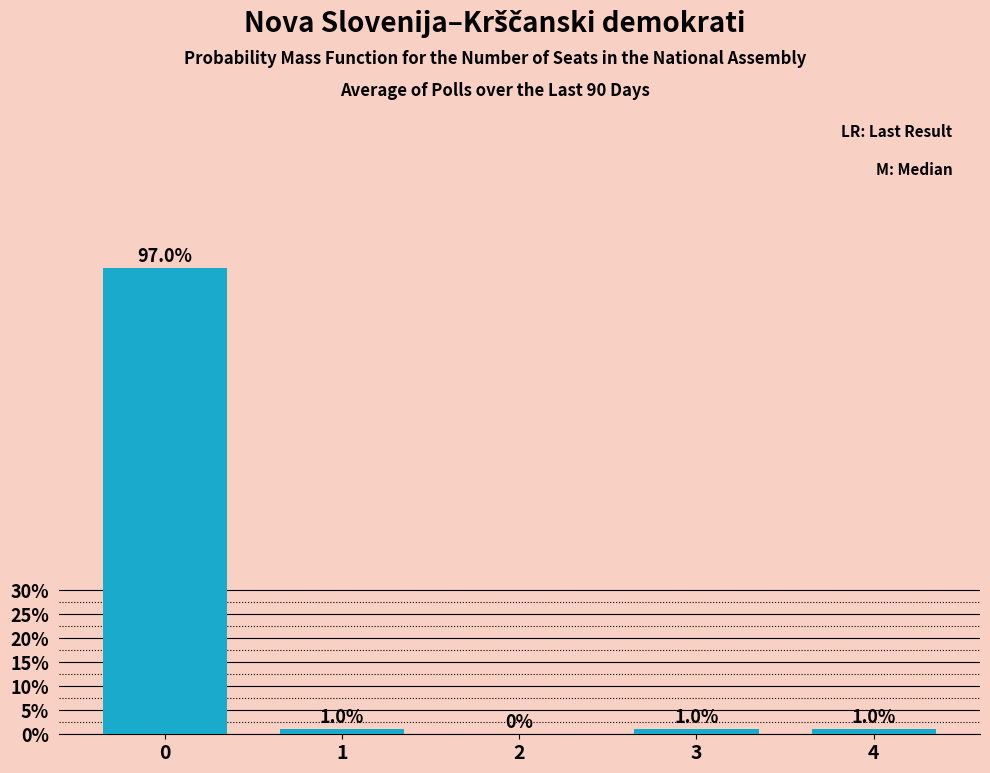

Reading left to right, what are all the values shown in this chart?

0=97	1=1	2=0	3=1	4=1